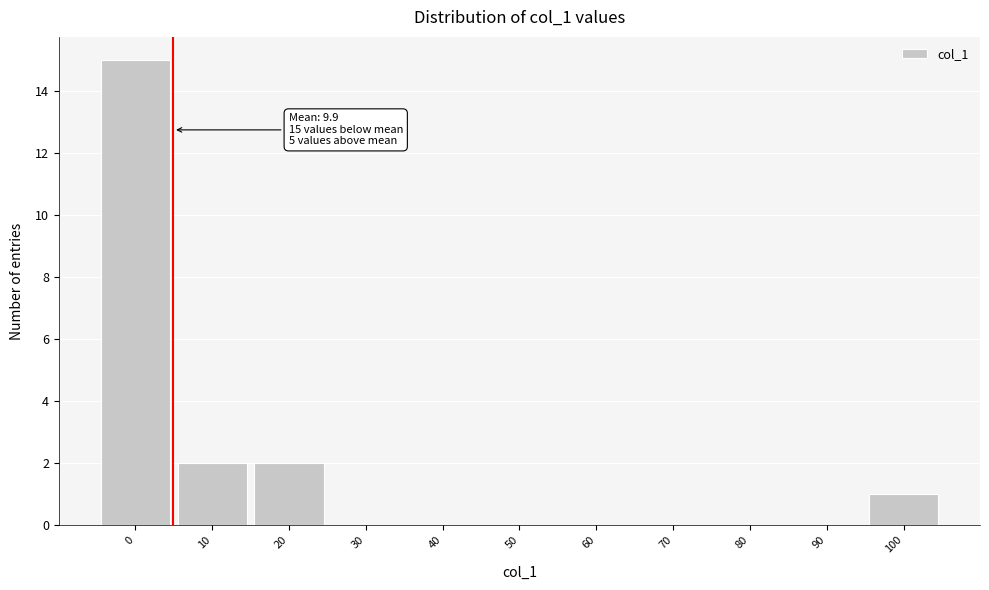

Reading left to right, list all the values displayed in this chart.

0=15	10=2	20=2	30=0	40=0	50=0	60=0	70=0	80=0	90=0	100=1